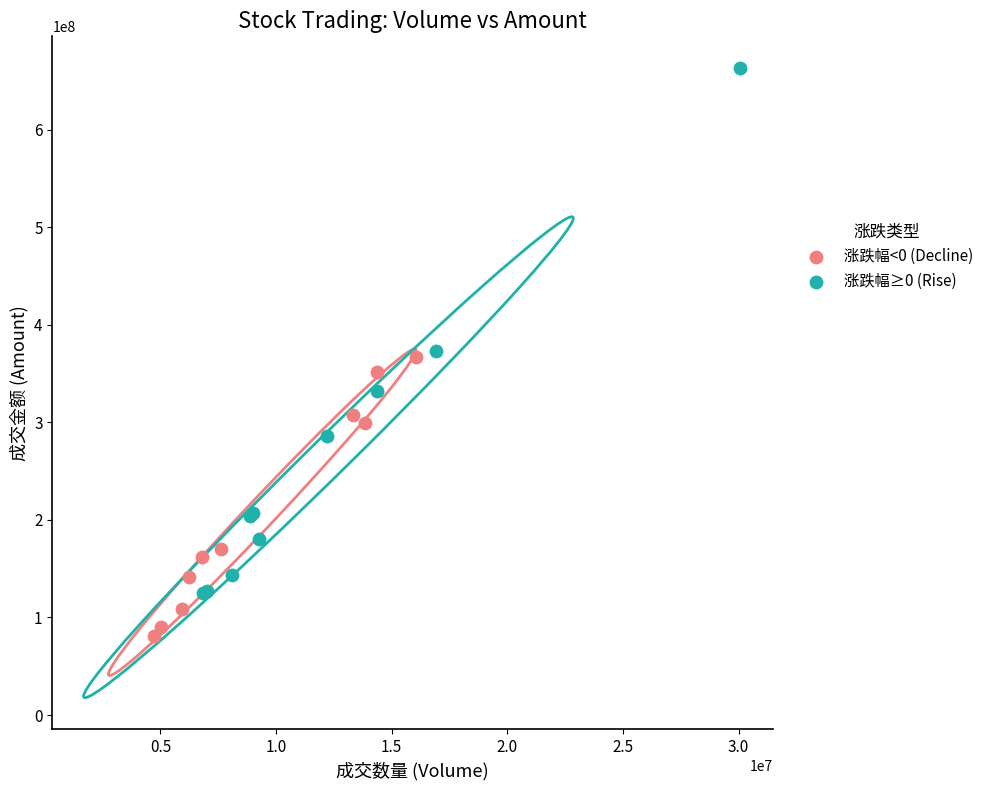

Which series reaches the minimum Y coordinate?

涨跌幅<0 (Decline)